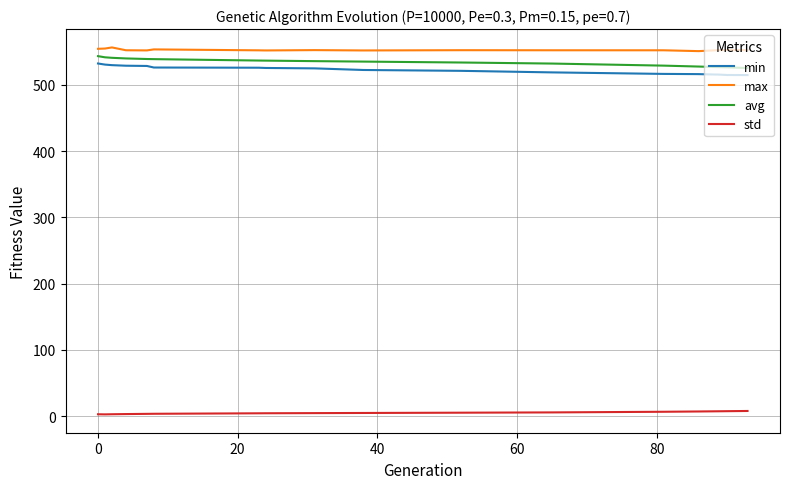

True or false: max has more than 1 points higher than both neighbors.

True